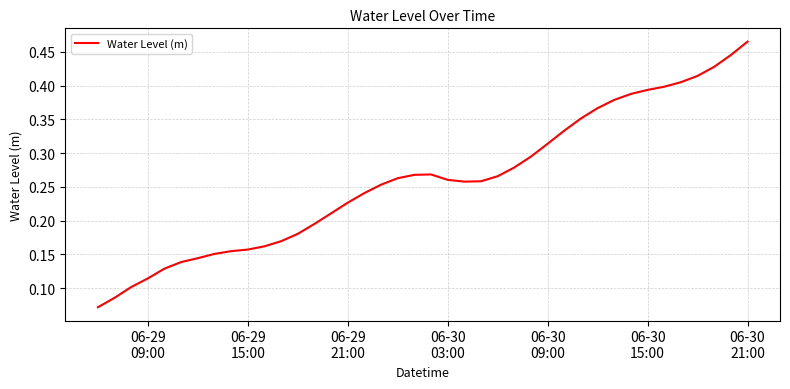

How many points are lower than both their immediate neighbors (excluding endpoints)?

1